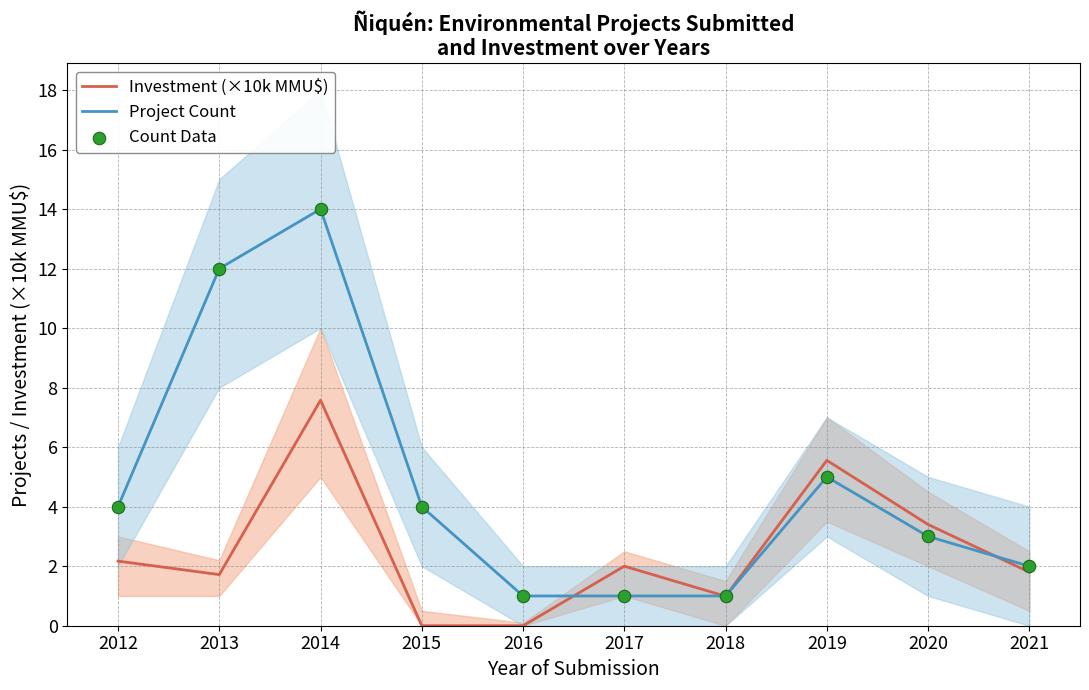

Which series reaches the maximum Y coordinate?

Project Count